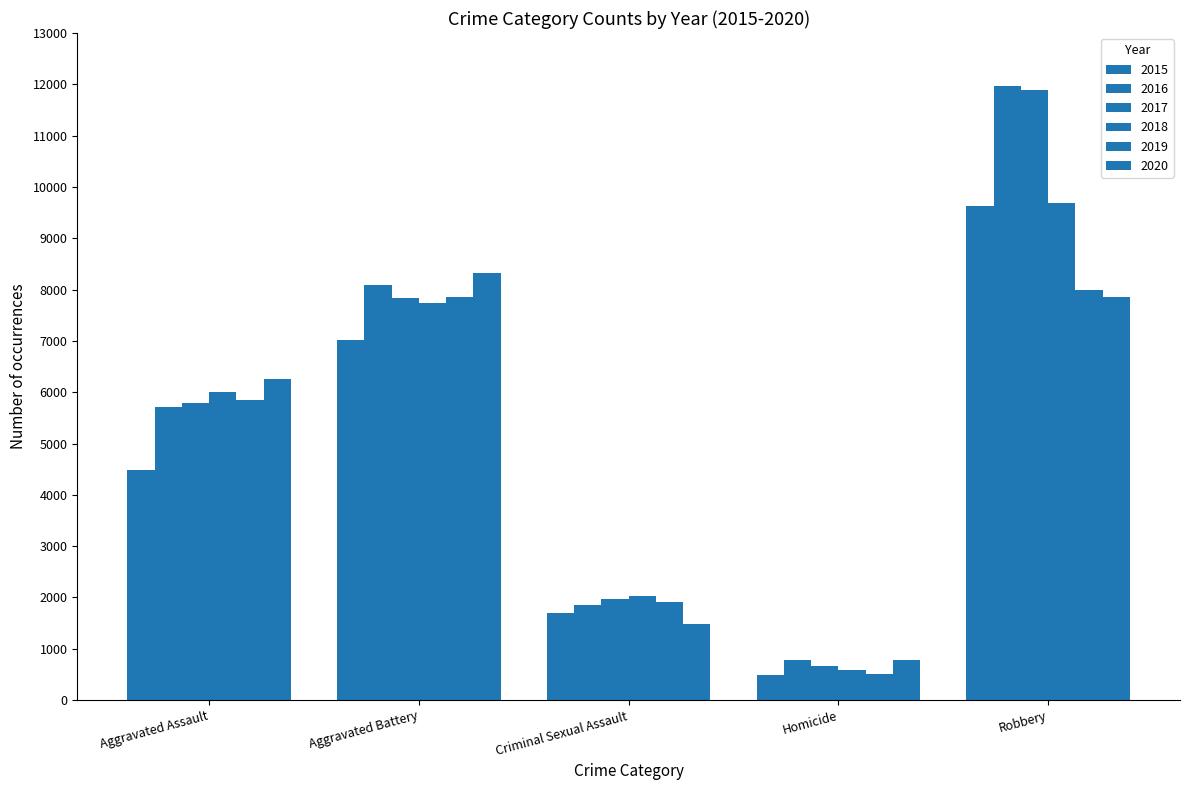

How many bars are there in total?

30